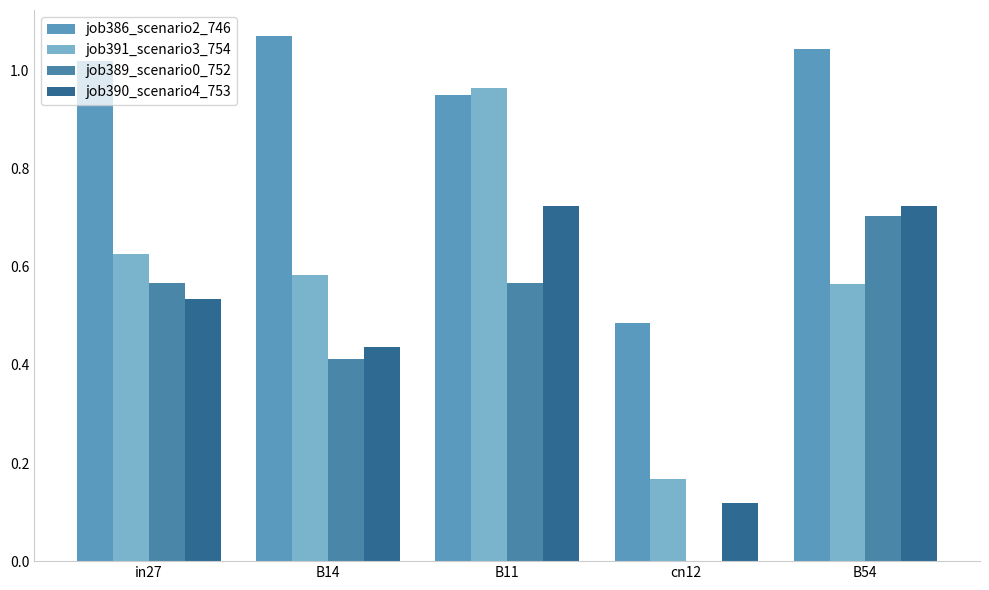

How many categories are shown in the chart?

5